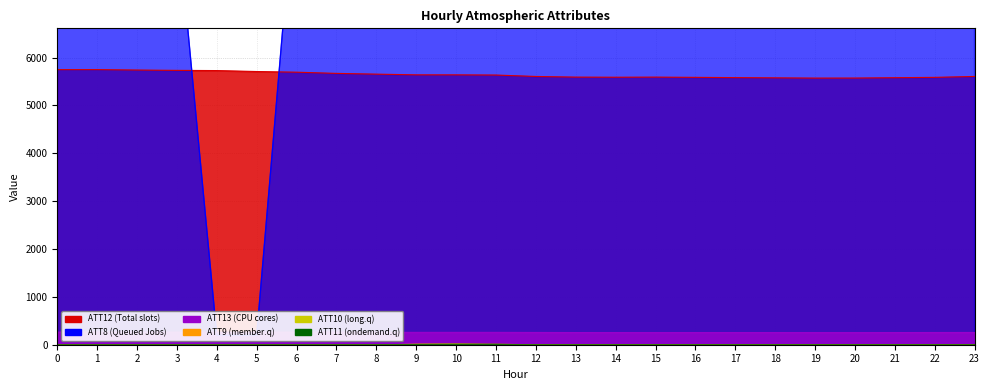

True or false: ATT8 has a value of 5597.4 at 2.

False